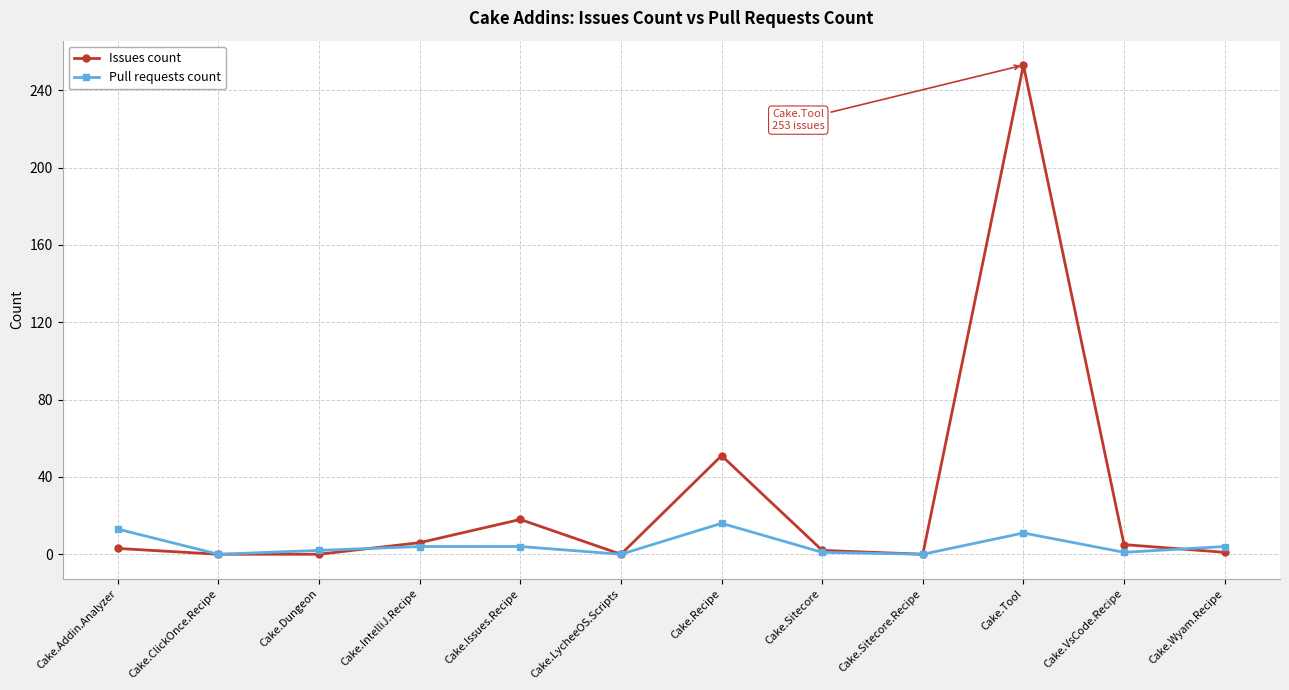

What is the difference between the second highest and second lowest values in the Pull requests count series?

13